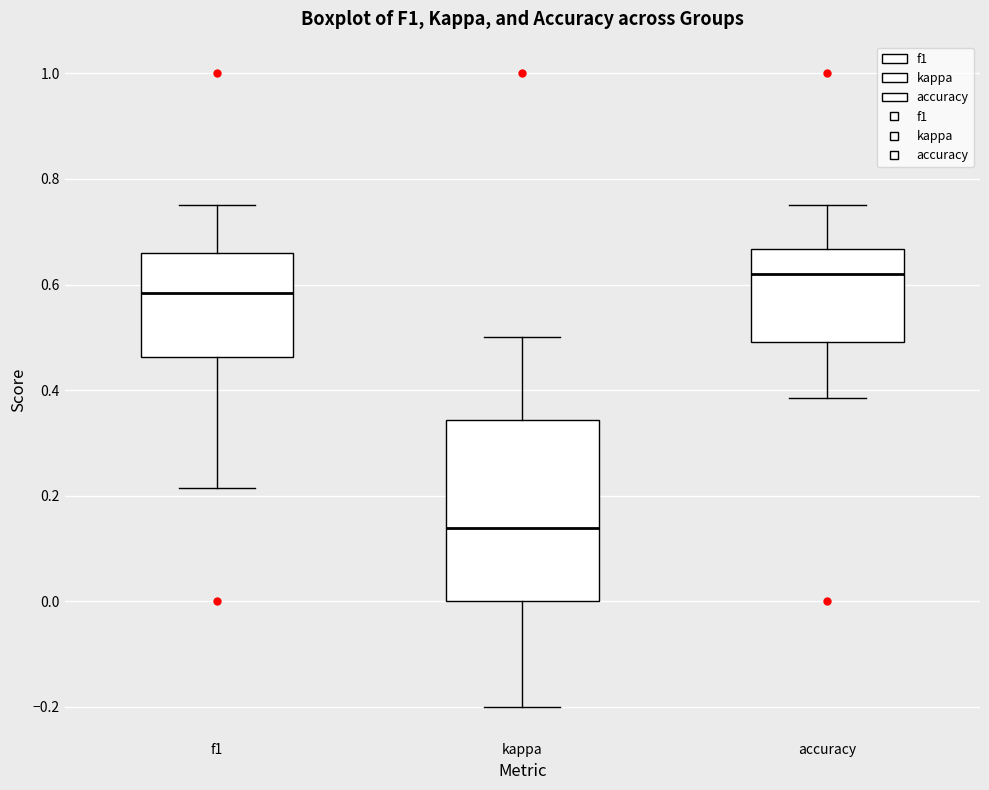

Which box's median line is the highest?

accuracy